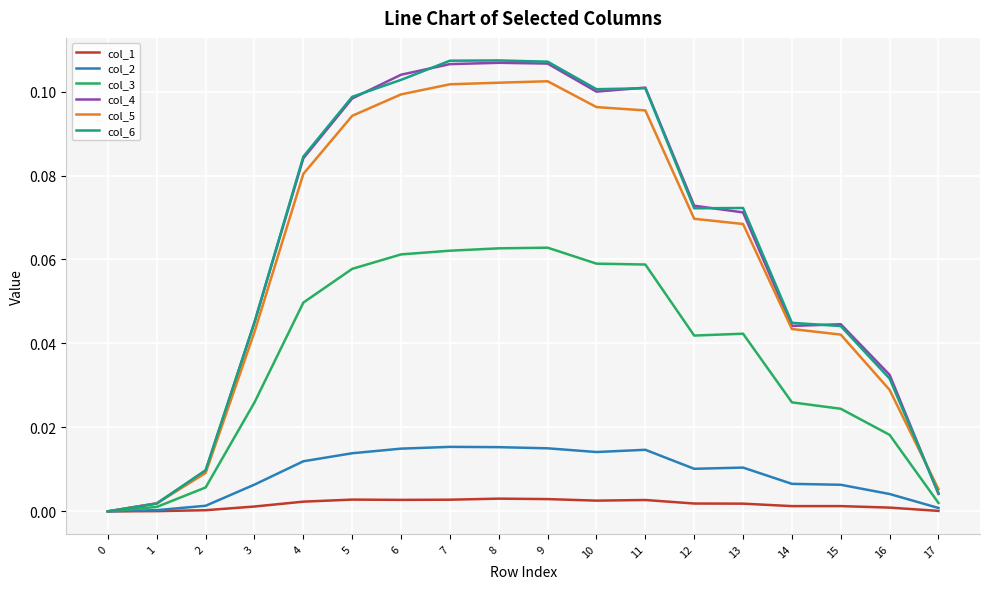

True or false: col_4 has more than 1 points higher than both neighbors.

True